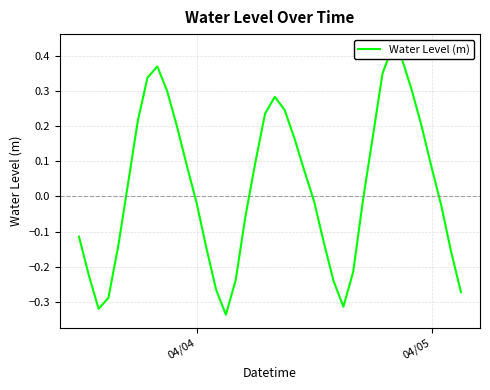

True or false: the data shows -0.1 at 16.

False